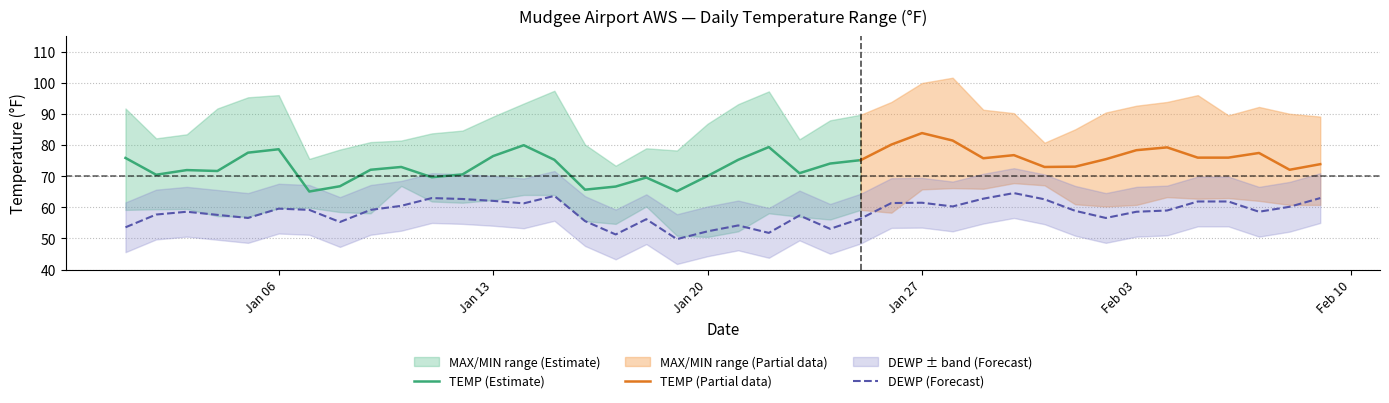

At which category is the sum across all series the highest?

2025-01-27